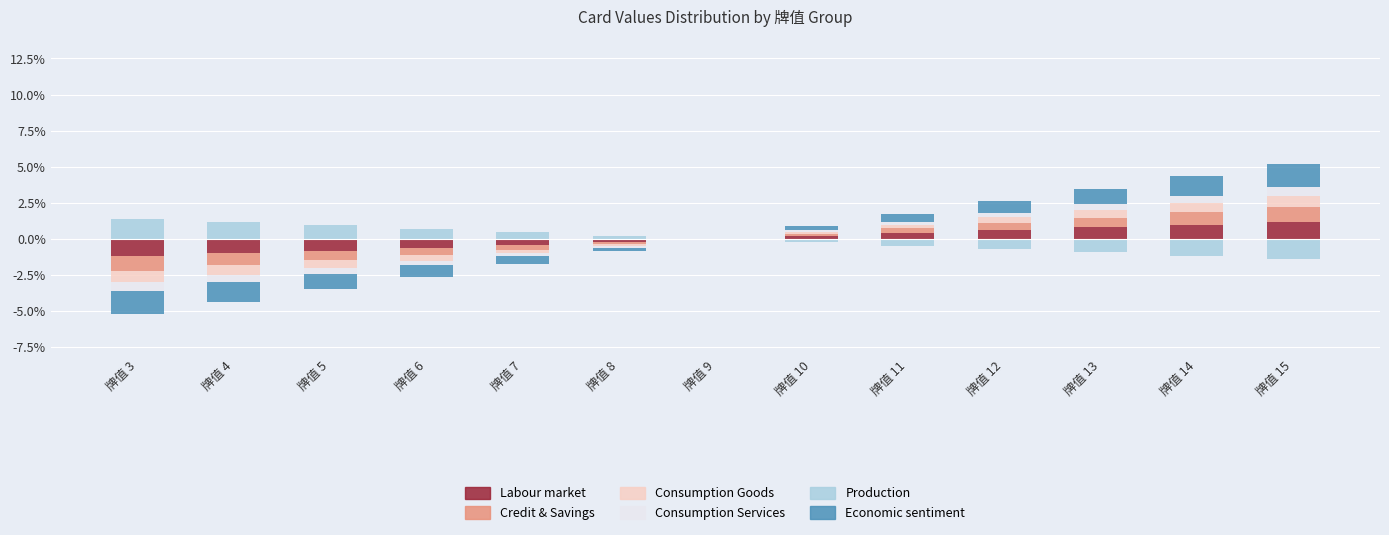

How many distinct data groups are displayed?

6